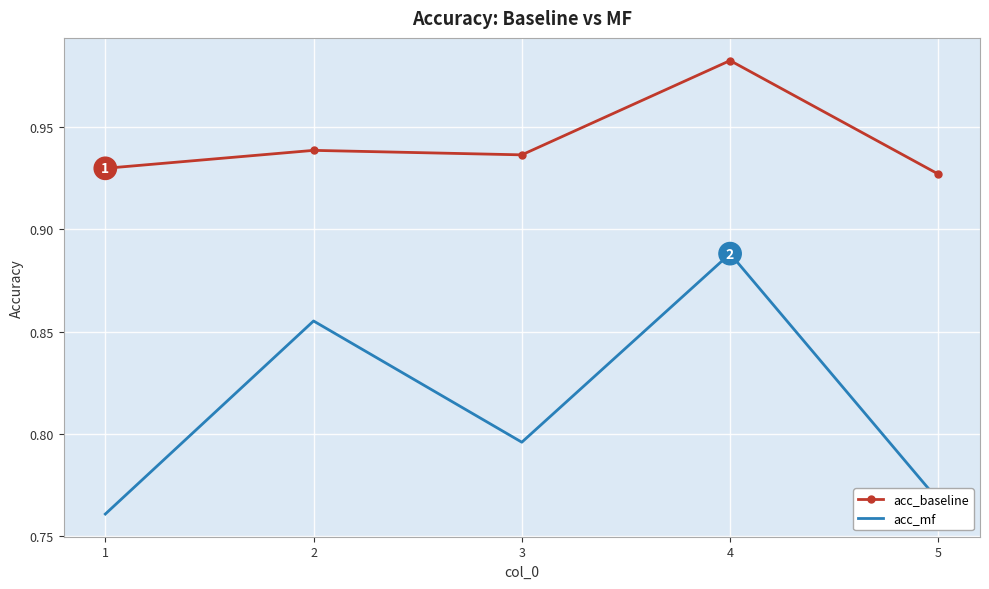

Count the acc_mf values in the range 0 to 1.

5